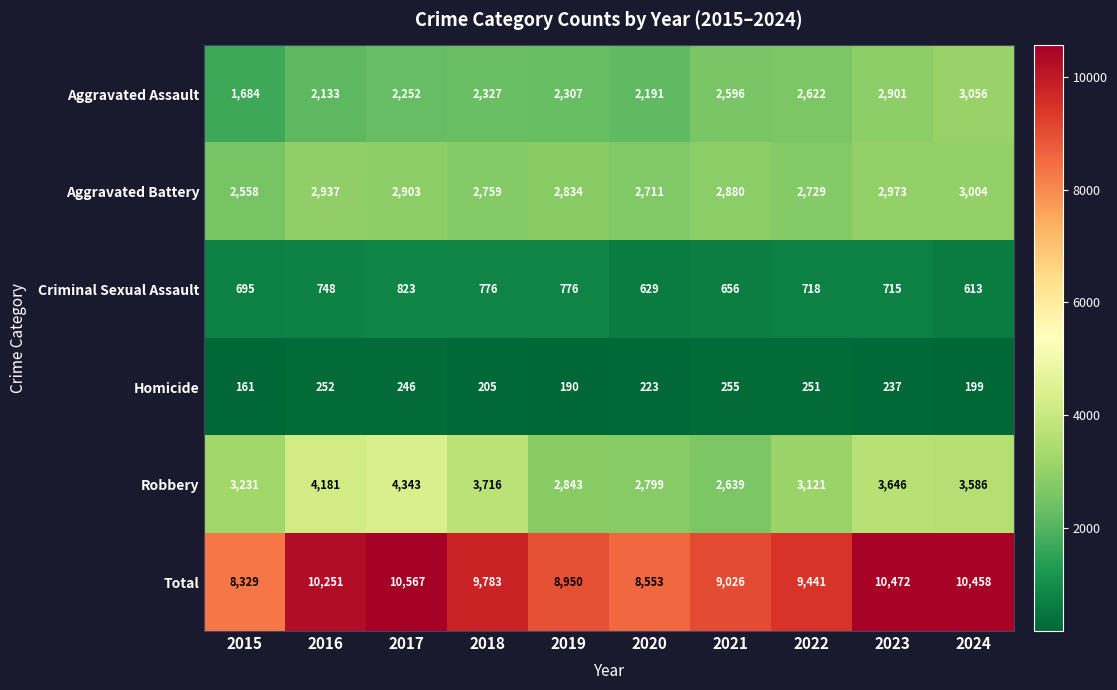

At which category is the sum across all series the highest?

2017